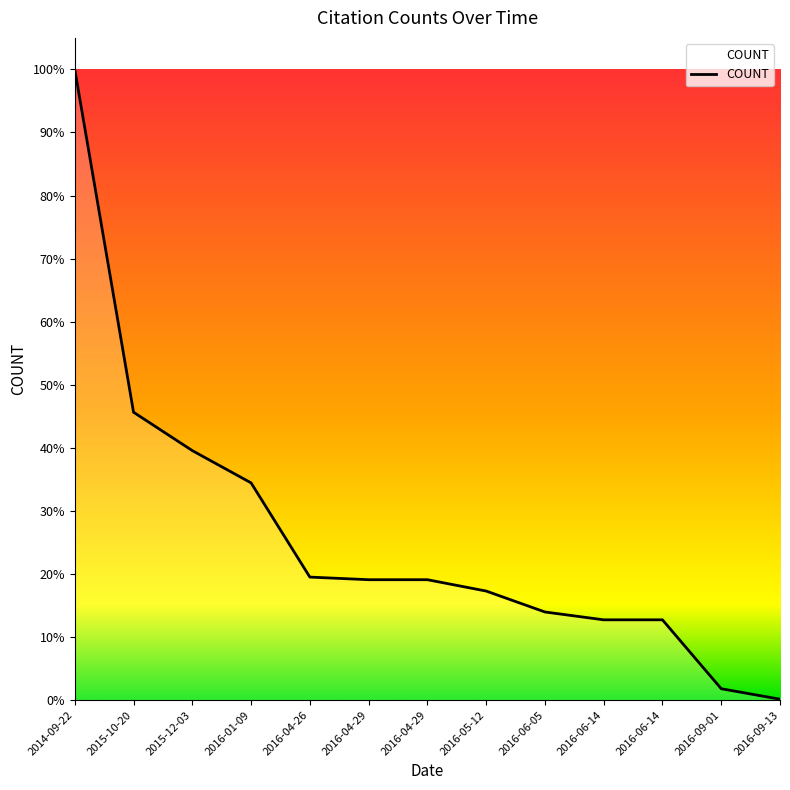

What is the value of the 2nd point from the left?

330